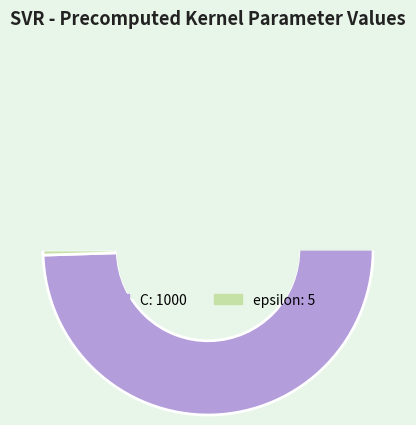

Combined, what portion of the pie is epsilon and C?

100.0%